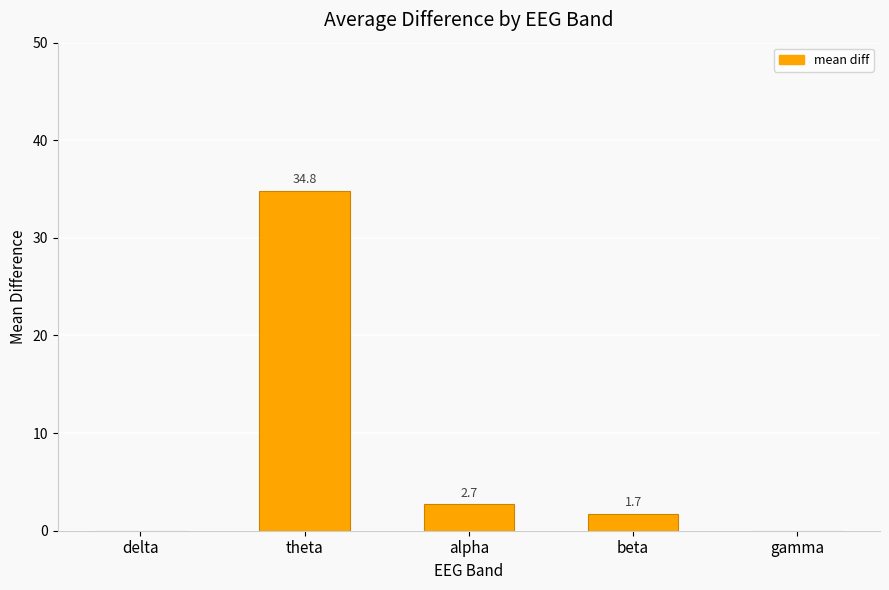

What is the change in value from alpha to gamma?

-2.7